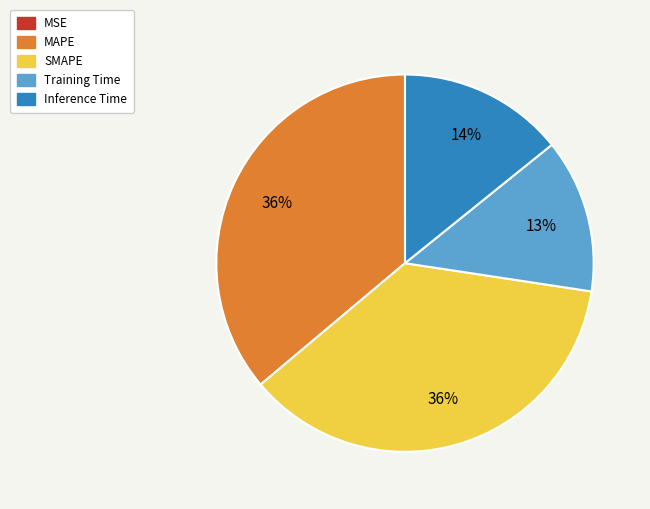

Does any single category account for the majority?

No